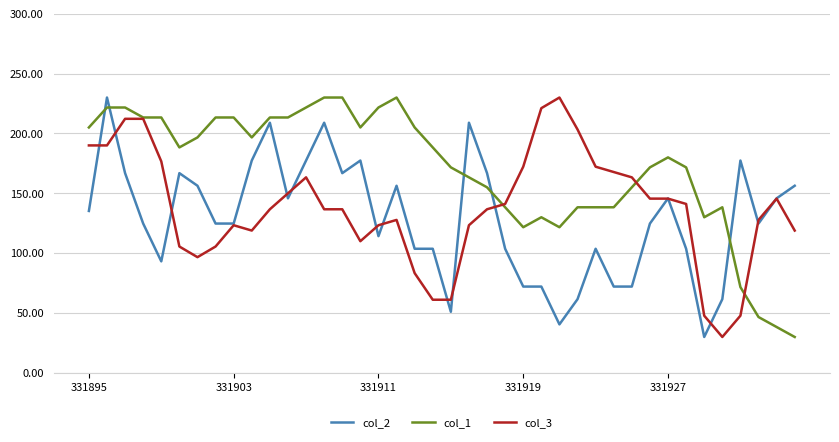

True or false: col_1 and col_2 cross at least once.

True